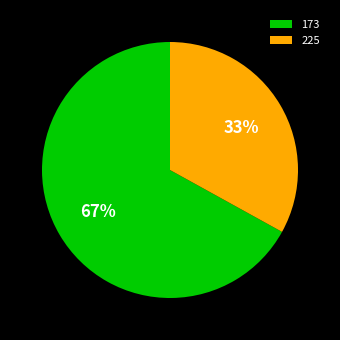

Which category has the smallest portion of the pie?

225